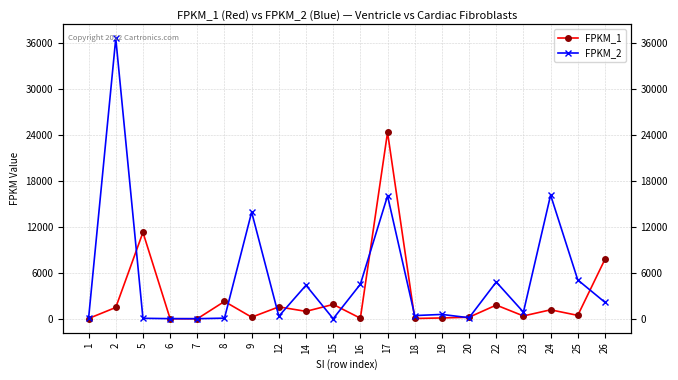

Reading left to right, list all the values displayed in this chart.

FPKM_1: 1=35.9	2=1477.9	5=11283.7	6=5.1	7=2.2	8=2264.9	9=208.8	12=1555.4	14=969.4	15=1874.5	16=75.3	17=24342.0	18=38.2	19=108.9	20=205.6	22=1789.3	23=369.8	24=1171.1	25=444.4	26=7769.3
FPKM_2: 1=76.4	2=36609.8	5=63.8	6=17.8	7=12.6	8=81.6	9=13924.0	12=336.2	14=4378.7	15=7.0	16=4511.6	17=16055.2	18=421.3	19=569.0	20=134.6	22=4804.0	23=868.1	24=16154.5	25=5069.2	26=2148.4